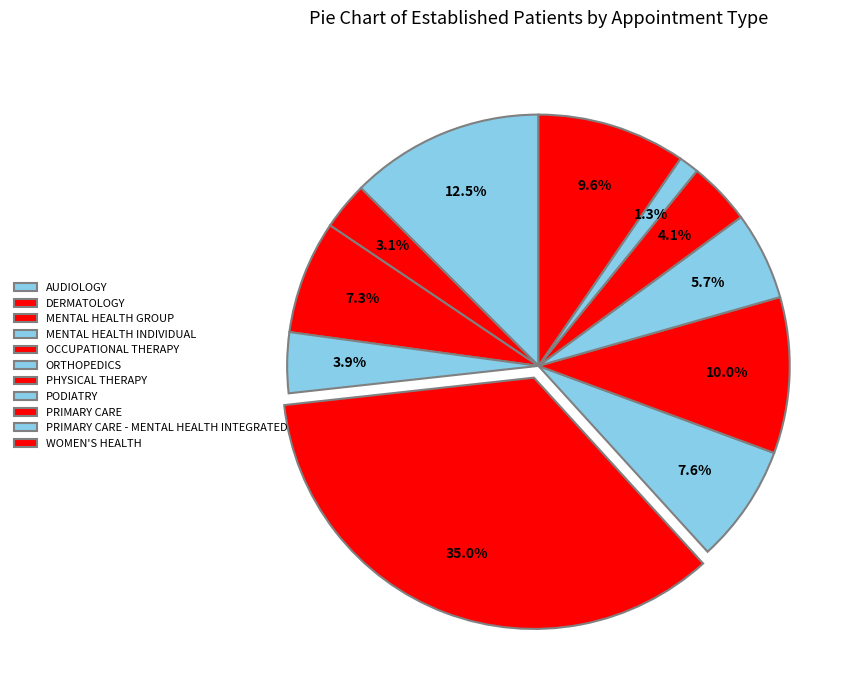

Count the number of slices in the pie.

11